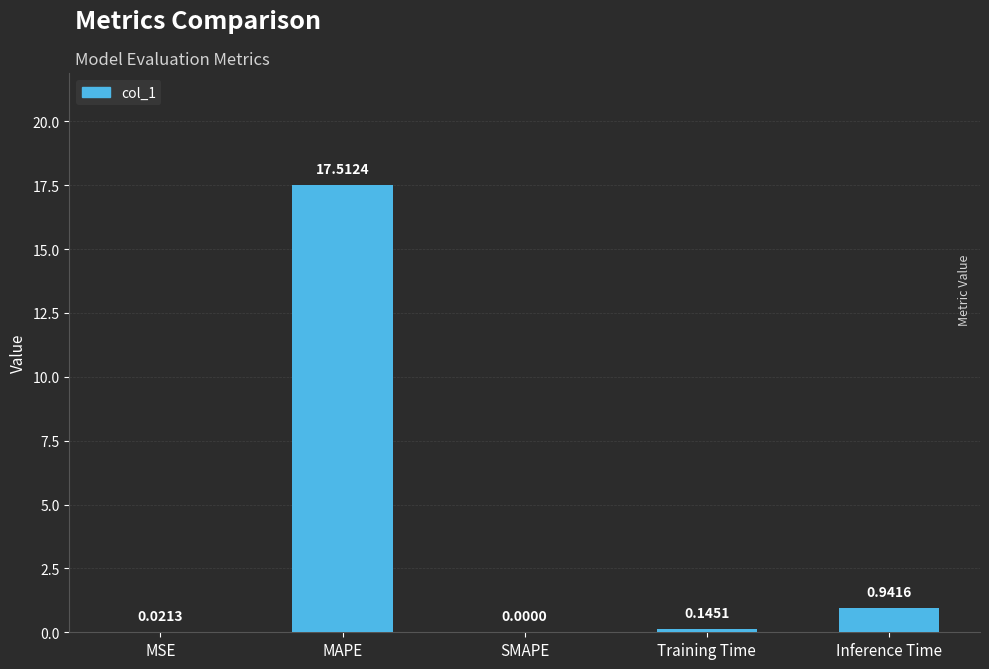

What is the sum of the values at Inference Time and Training Time?

1.1